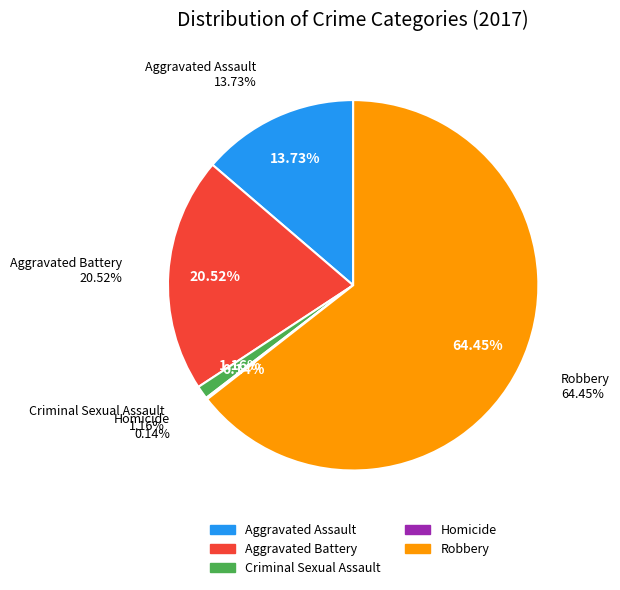

Is it true that Robbery is 75% of the pie?

False